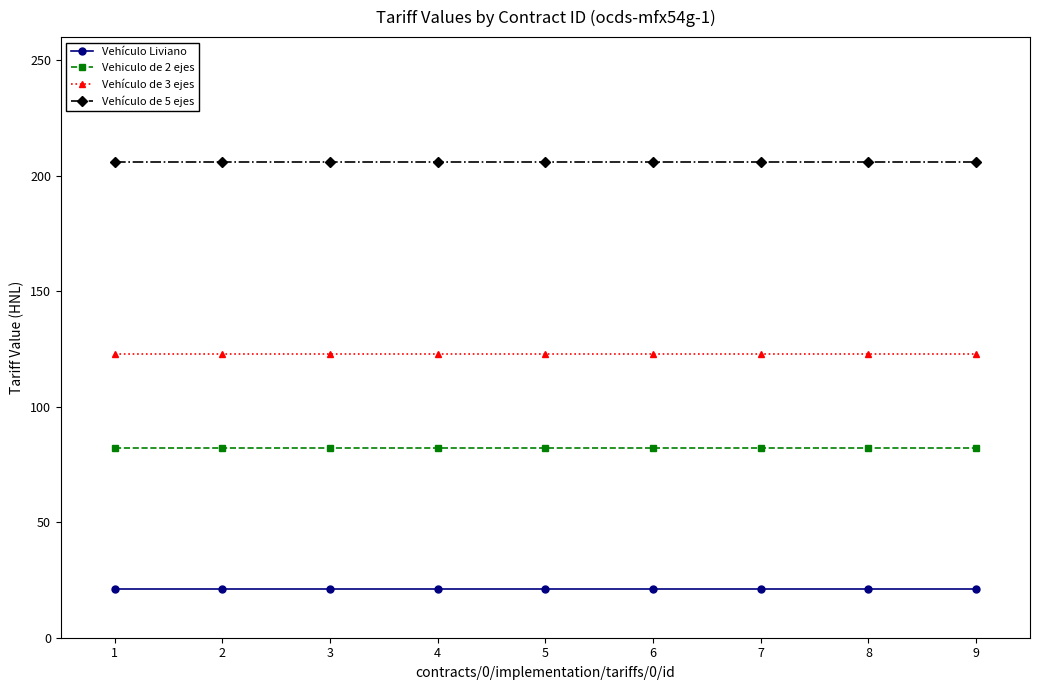

What is the minimum value for Vehiculo de 2 ejes?

82